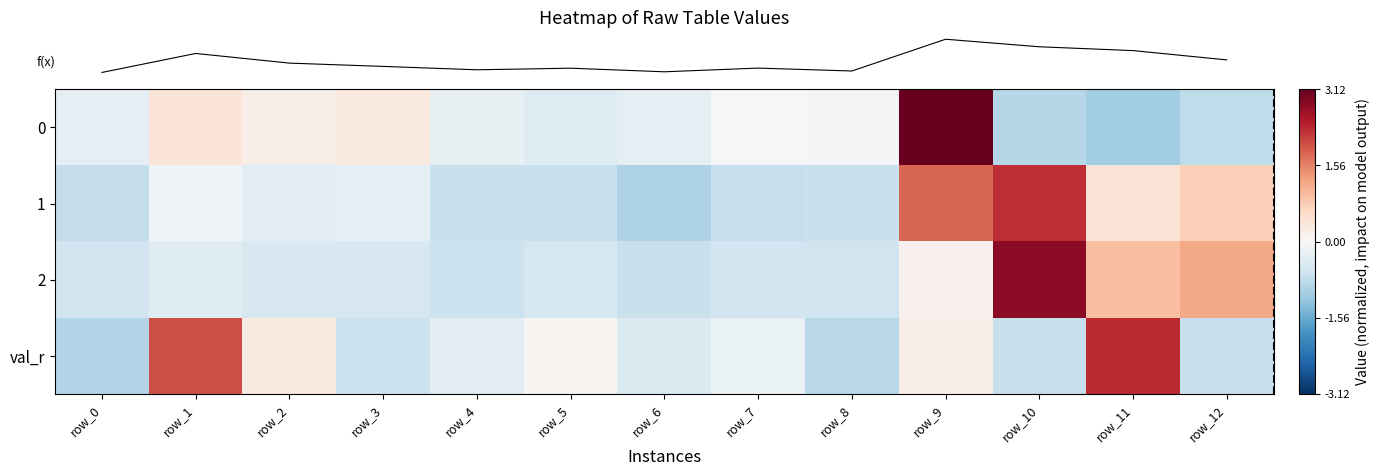

Reading left to right, extract all data points from this chart.

row_0: row_0=-0.3	row_1=0.4	row_2=0.2	row_3=0.3	row_4=-0.2	row_5=-0.4	row_6=-0.3	row_7=0.0	row_8=-0.0	row_9=3.1	row_10=-0.9	row_11=-1.1	row_12=-0.8
row_1: row_0=-0.7	row_1=-0.1	row_2=-0.3	row_3=-0.3	row_4=-0.7	row_5=-0.7	row_6=-1.0	row_7=-0.7	row_8=-0.7	row_9=1.8	row_10=2.3	row_11=0.4	row_12=0.7
row_2: row_0=-0.6	row_1=-0.4	row_2=-0.5	row_3=-0.5	row_4=-0.7	row_5=-0.5	row_6=-0.7	row_7=-0.6	row_8=-0.6	row_9=0.1	row_10=2.8	row_11=0.9	row_12=1.2
row_3: row_0=-0.9	row_1=2.0	row_2=0.3	row_3=-0.7	row_4=-0.4	row_5=0.1	row_6=-0.5	row_7=-0.2	row_8=-0.9	row_9=0.2	row_10=-0.7	row_11=2.3	row_12=-0.7